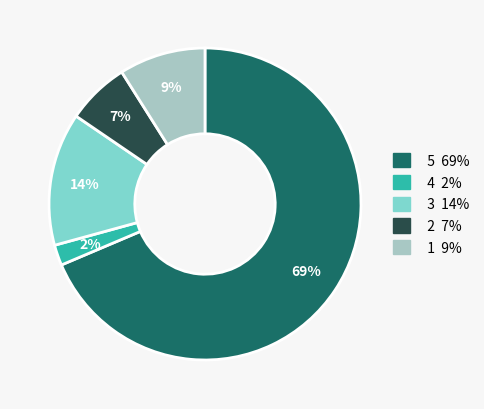

Does any single category account for the majority?

Yes